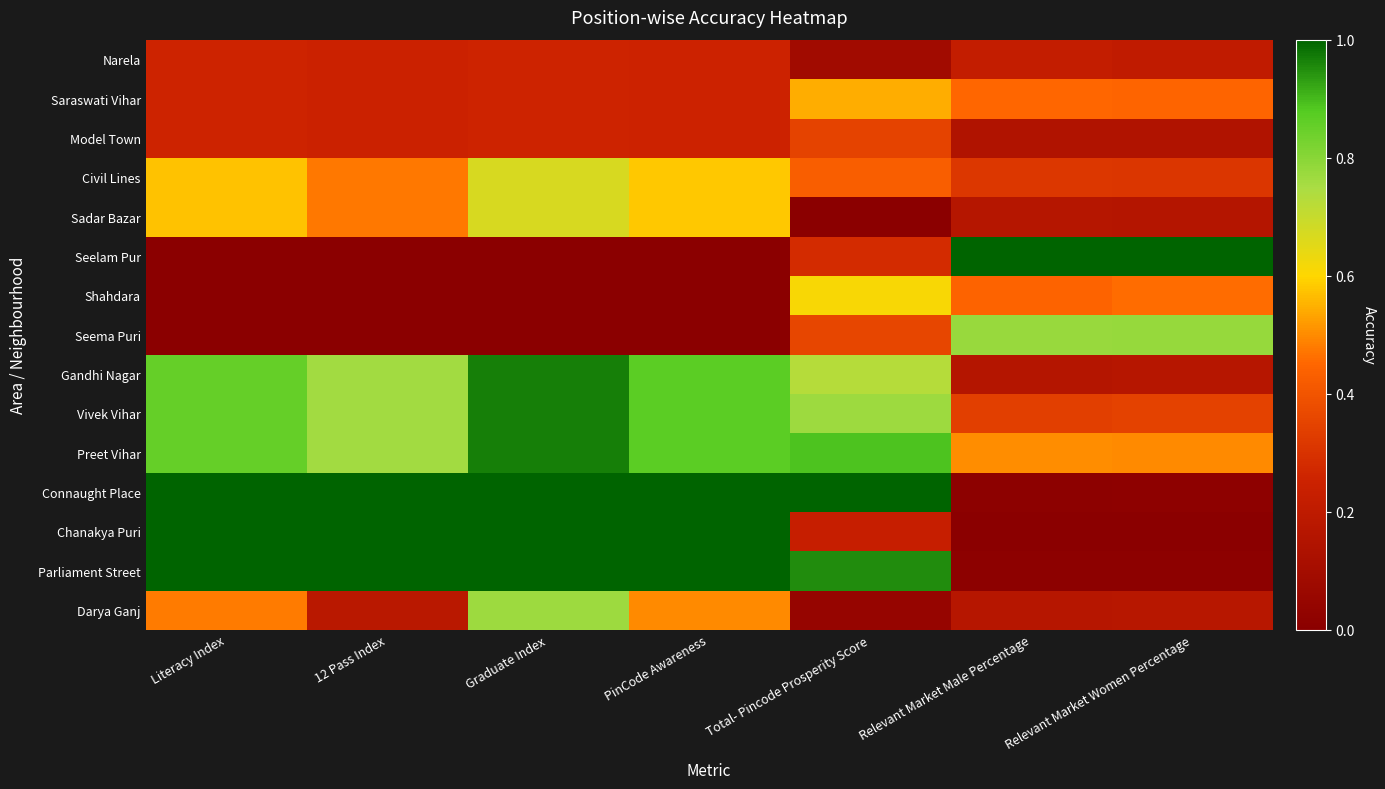

Reading right to left, extract all data points from this chart.

Narela: Relevant Market Women Percentage=0.2	Relevant Market Male Percentage=0.2	Total- Pincode Prosperity Score=0.1	PinCode Awareness=0.3	Graduate Index=0.3	12 Pass Index=0.2	Literacy Index=0.3
Saraswati Vihar: Relevant Market Women Percentage=0.4	Relevant Market Male Percentage=0.5	Total- Pincode Prosperity Score=0.5	PinCode Awareness=0.3	Graduate Index=0.3	12 Pass Index=0.2	Literacy Index=0.3
Model Town: Relevant Market Women Percentage=0.1	Relevant Market Male Percentage=0.1	Total- Pincode Prosperity Score=0.3	PinCode Awareness=0.3	Graduate Index=0.3	12 Pass Index=0.2	Literacy Index=0.3
Civil Lines: Relevant Market Women Percentage=0.3	Relevant Market Male Percentage=0.3	Total- Pincode Prosperity Score=0.4	PinCode Awareness=0.6	Graduate Index=0.7	12 Pass Index=0.5	Literacy Index=0.6
Sadar Bazar: Relevant Market Women Percentage=0.2	Relevant Market Male Percentage=0.2	Total- Pincode Prosperity Score=0.0	PinCode Awareness=0.6	Graduate Index=0.7	12 Pass Index=0.5	Literacy Index=0.6
Seelam Pur: Relevant Market Women Percentage=1.0	Relevant Market Male Percentage=1.0	Total- Pincode Prosperity Score=0.3	PinCode Awareness=0.0	Graduate Index=0.0	12 Pass Index=0.0	Literacy Index=0.0
Shahdara: Relevant Market Women Percentage=0.5	Relevant Market Male Percentage=0.4	Total- Pincode Prosperity Score=0.6	PinCode Awareness=0.0	Graduate Index=0.0	12 Pass Index=0.0	Literacy Index=0.0
Seema Puri: Relevant Market Women Percentage=0.8	Relevant Market Male Percentage=0.8	Total- Pincode Prosperity Score=0.4	PinCode Awareness=0.0	Graduate Index=0.0	12 Pass Index=0.0	Literacy Index=0.0
Gandhi Nagar: Relevant Market Women Percentage=0.2	Relevant Market Male Percentage=0.2	Total- Pincode Prosperity Score=0.7	PinCode Awareness=0.9	Graduate Index=1.0	12 Pass Index=0.8	Literacy Index=0.9
Vivek Vihar: Relevant Market Women Percentage=0.3	Relevant Market Male Percentage=0.3	Total- Pincode Prosperity Score=0.8	PinCode Awareness=0.9	Graduate Index=1.0	12 Pass Index=0.8	Literacy Index=0.9
Preet Vihar: Relevant Market Women Percentage=0.5	Relevant Market Male Percentage=0.5	Total- Pincode Prosperity Score=0.9	PinCode Awareness=0.9	Graduate Index=1.0	12 Pass Index=0.8	Literacy Index=0.9
Connaught Place: Relevant Market Women Percentage=0.0	Relevant Market Male Percentage=0.0	Total- Pincode Prosperity Score=1.0	PinCode Awareness=1.0	Graduate Index=1.0	12 Pass Index=1.0	Literacy Index=1.0
Chanakya Puri: Relevant Market Women Percentage=0.0	Relevant Market Male Percentage=0.0	Total- Pincode Prosperity Score=0.2	PinCode Awareness=1.0	Graduate Index=1.0	12 Pass Index=1.0	Literacy Index=1.0
Parliament Street: Relevant Market Women Percentage=0.0	Relevant Market Male Percentage=0.0	Total- Pincode Prosperity Score=0.9	PinCode Awareness=1.0	Graduate Index=1.0	12 Pass Index=1.0	Literacy Index=1.0
Darya Ganj: Relevant Market Women Percentage=0.2	Relevant Market Male Percentage=0.2	Total- Pincode Prosperity Score=0.0	PinCode Awareness=0.5	Graduate Index=0.8	12 Pass Index=0.2	Literacy Index=0.5